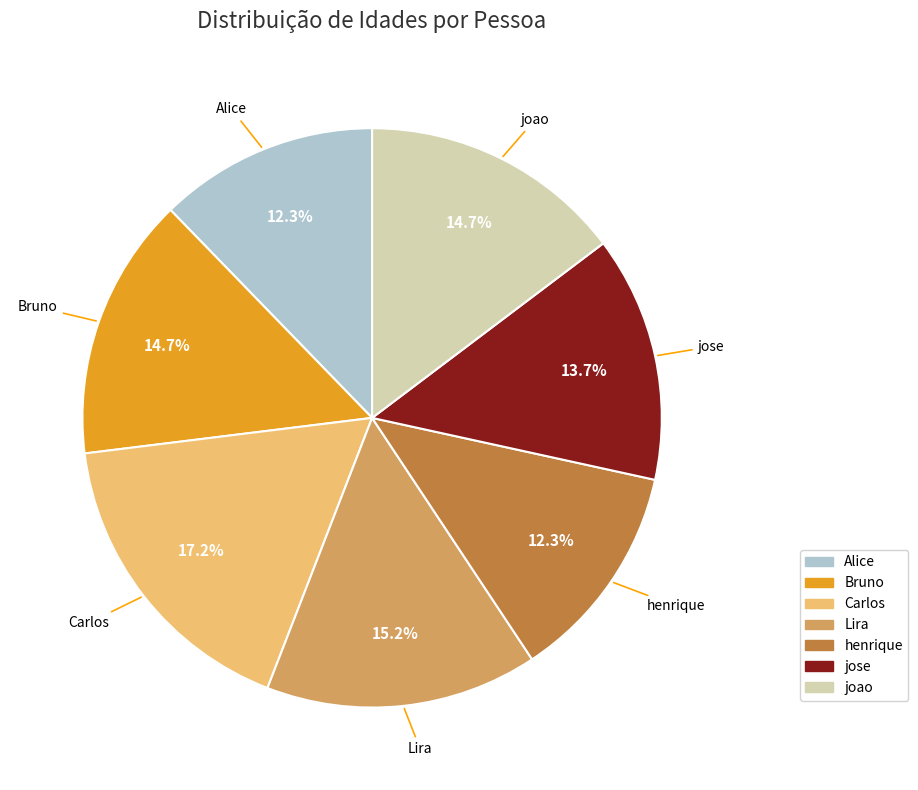

What is the largest slice in the pie chart?

Carlos